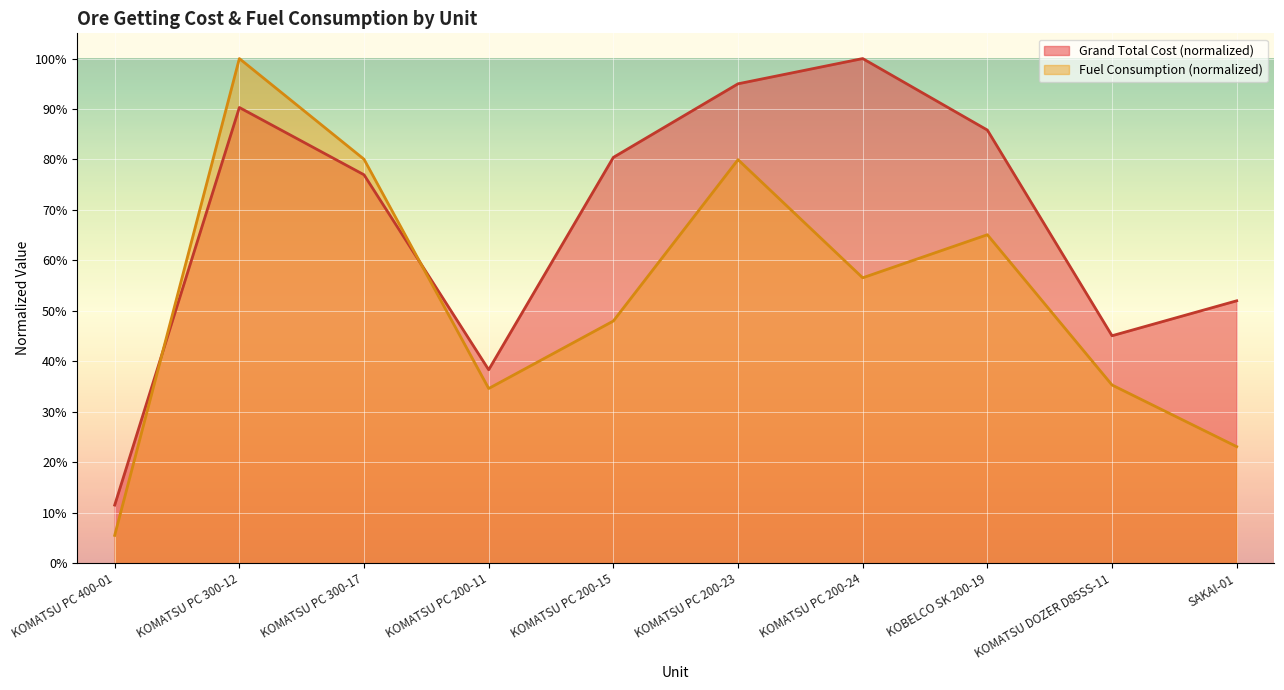

What is the difference between the second highest and minimum values in the Fuel Consumption series?

0.7